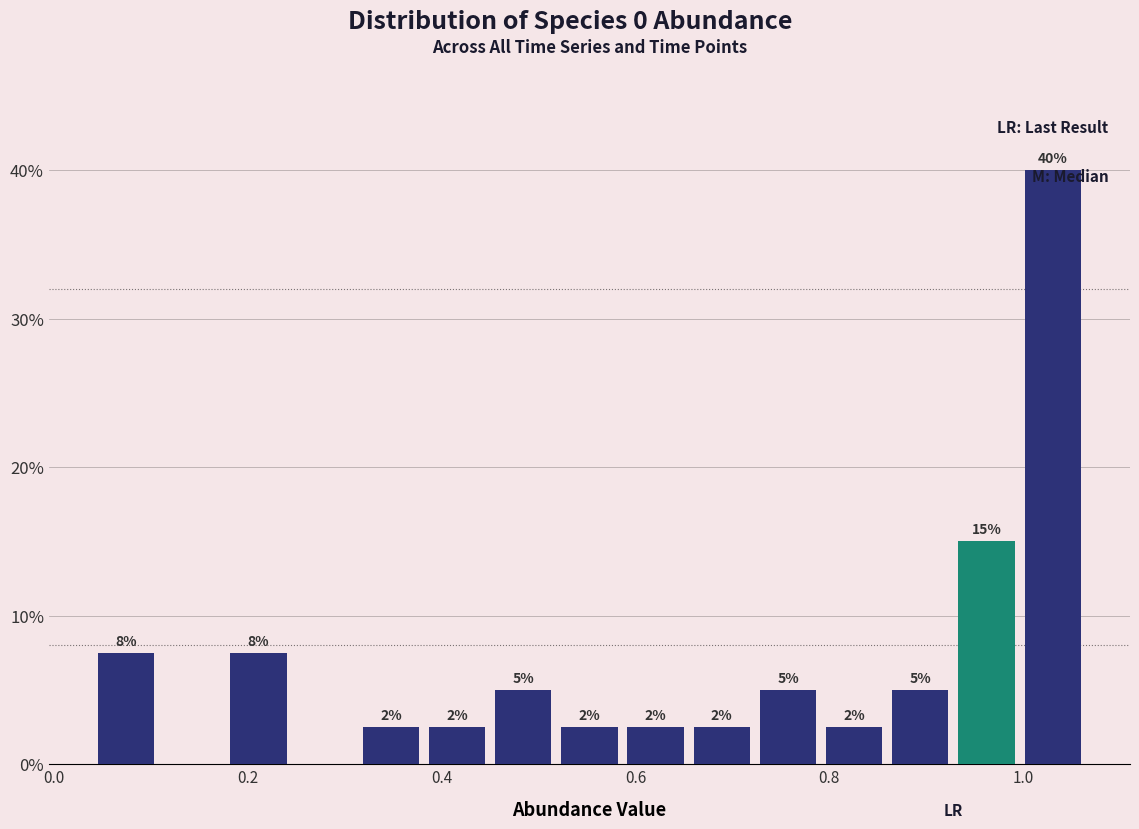

Around what value on the x-axis is the tallest bar? Give the approximate position of its centre, as read against the axis.

1.04